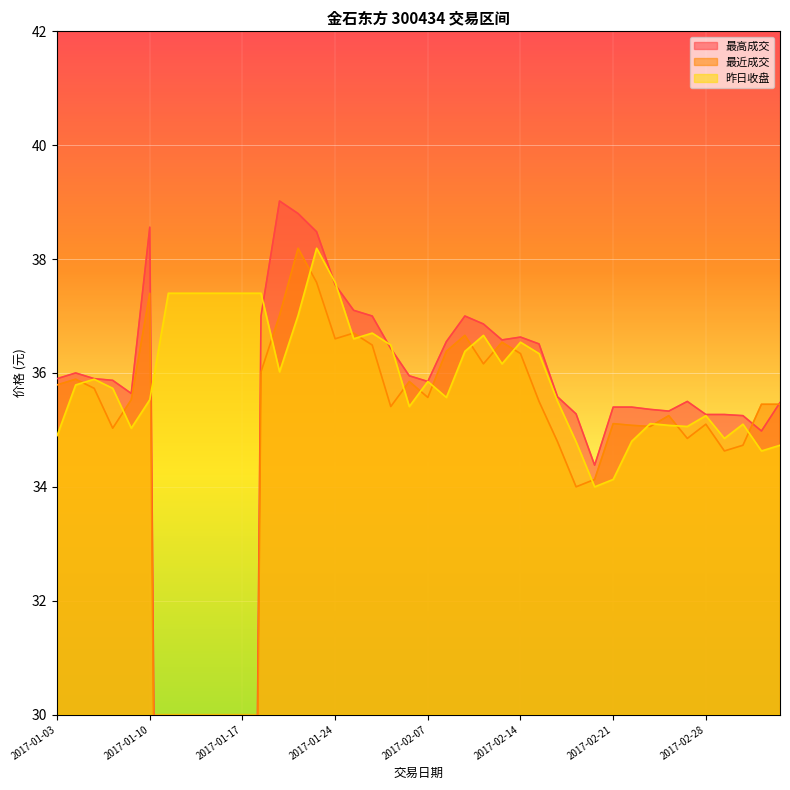

Read the 最近成交 value at 2017-01-03.

35.8